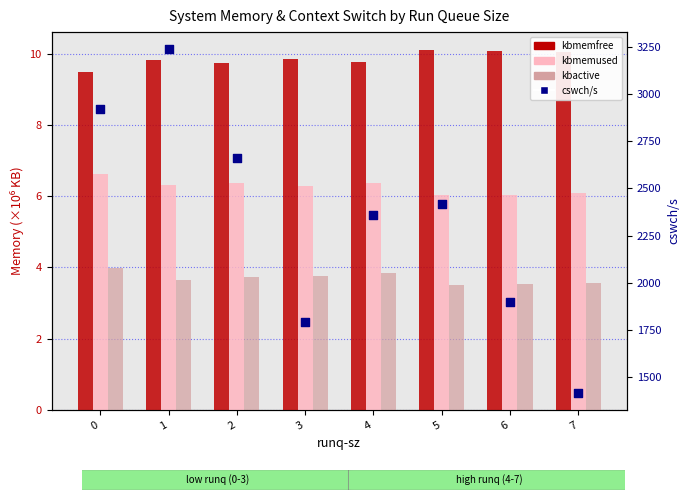

Is the value of kbmemfree at 3 greater than the value of kbmemused at 3?

Yes